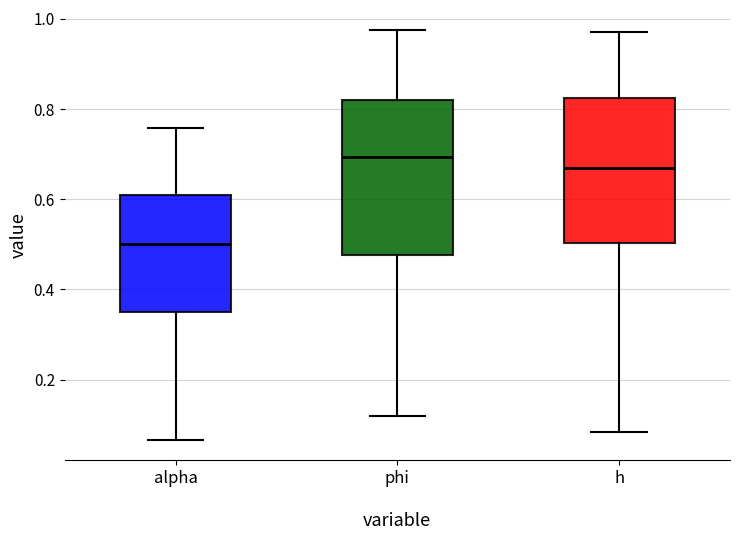

Where does the lower whisker of the box for alpha end on the y-axis? The values are not printed on the chart, so give them approximately, as read against the axis.

0.06